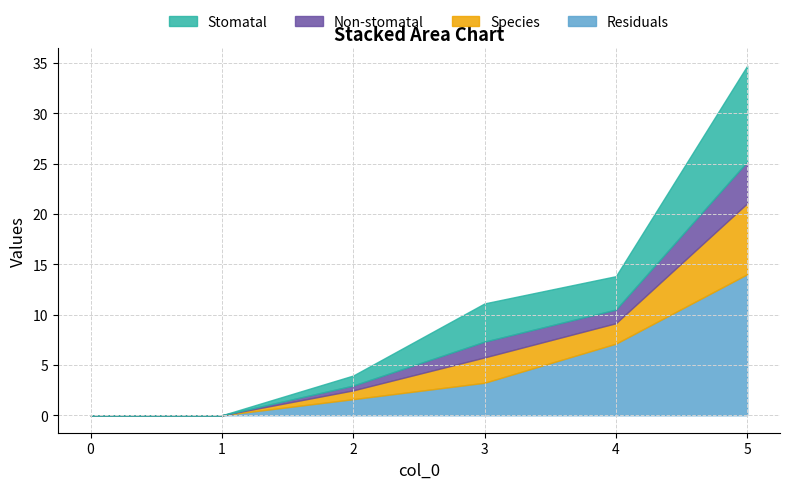

At how many categories does at least one series exceed 1?

4